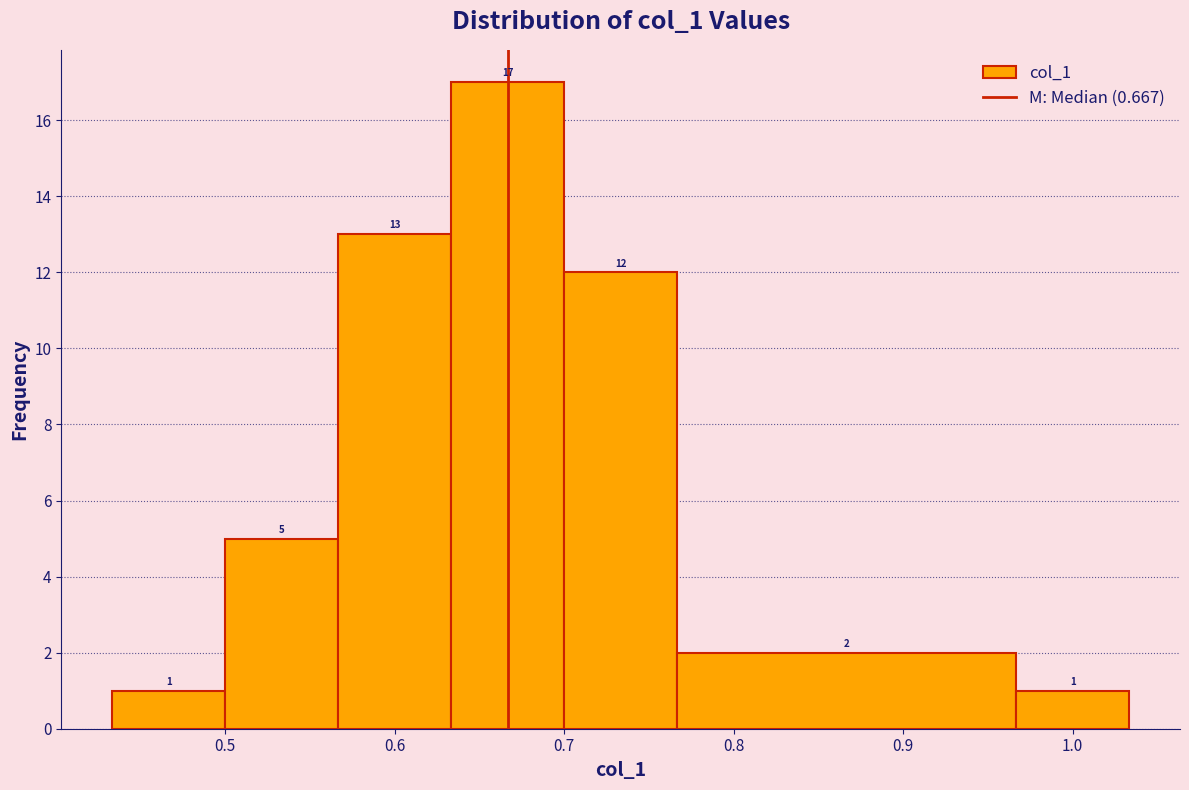

Reading left to right, list every bar in this chart as the range it spans on the x-axis followed by its height. The bar edges are not printed on the chart, so give them approximately, as read against the axis.

0.43 to 0.50: 1
0.50 to 0.57: 5
0.57 to 0.63: 13
0.63 to 0.70: 17
0.70 to 0.77: 12
0.77 to 0.97: 2
0.97 to 1.03: 1